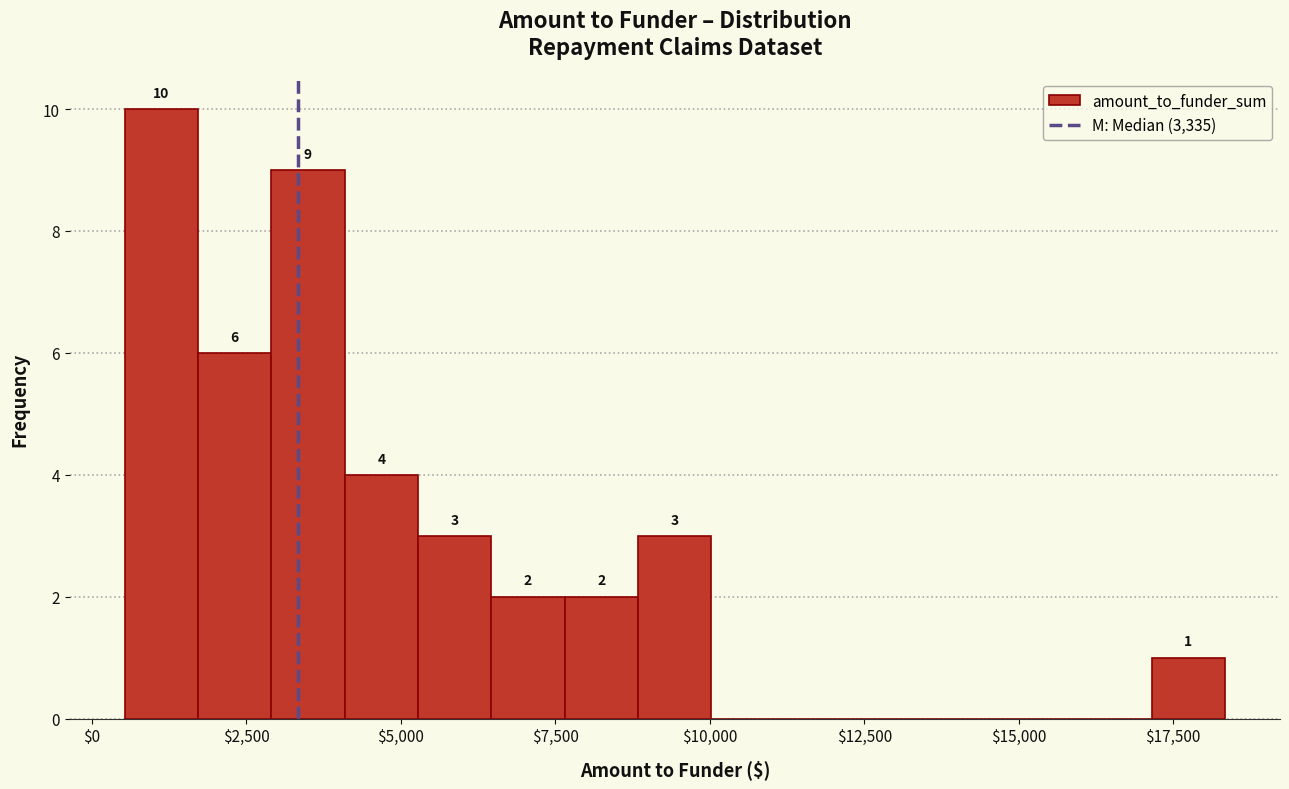

Around what value on the x-axis is the tallest bar? Give the approximate position of its centre, as read against the axis.

1000